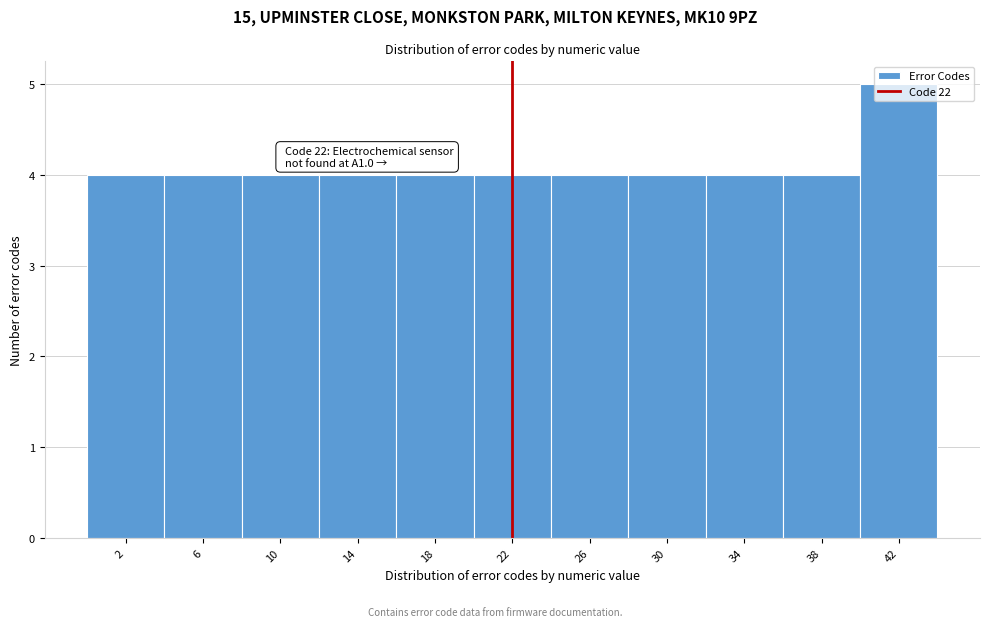

Which range on the x-axis has the tallest bar?

40 to 44